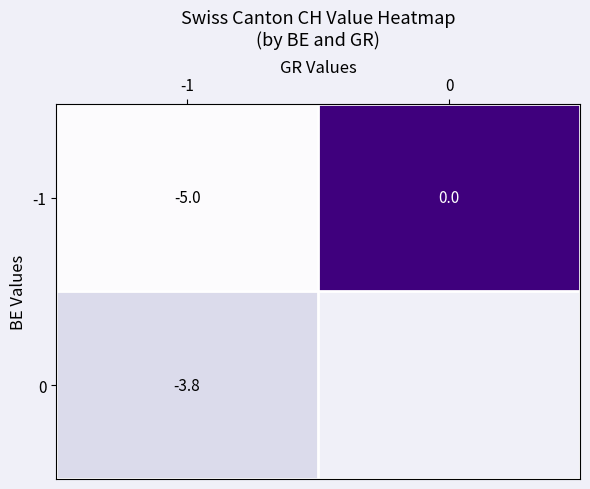

What is the total value across all series at -1?

-8.8